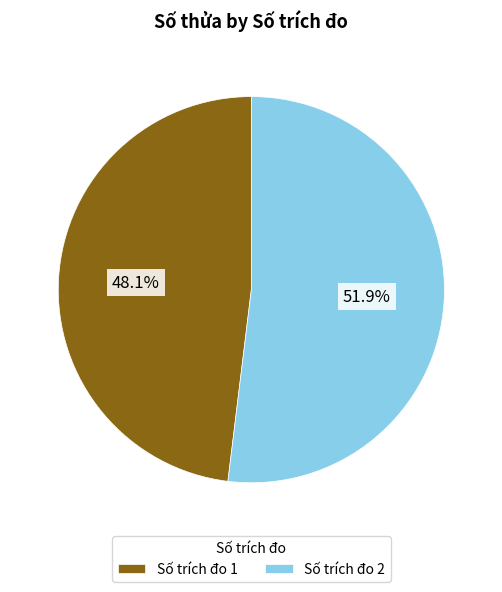

Rank the categories by value from highest to lowest.

Số trích đo 2, Số trích đo 1